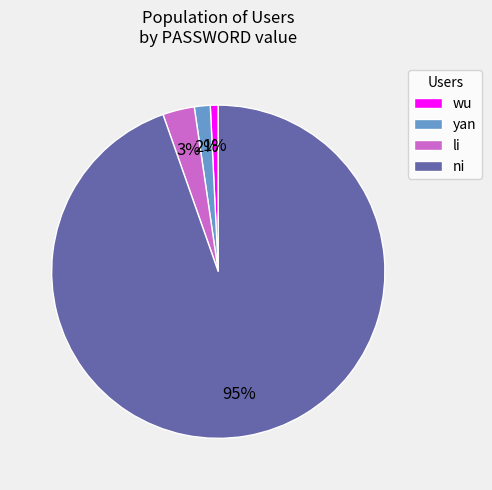

Approximately how many times larger is the value at wu compared to yan?

0.5